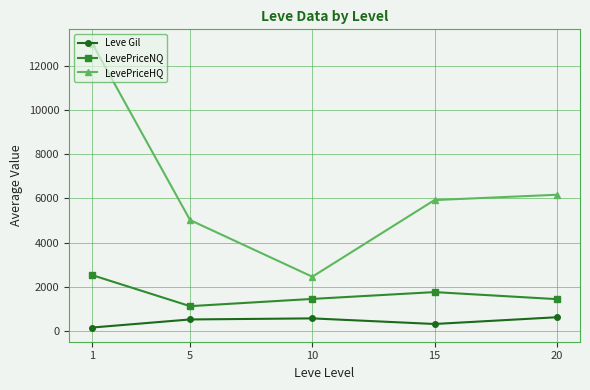

True or false: Leve Gil and LevePriceHQ intersect in this chart.

False